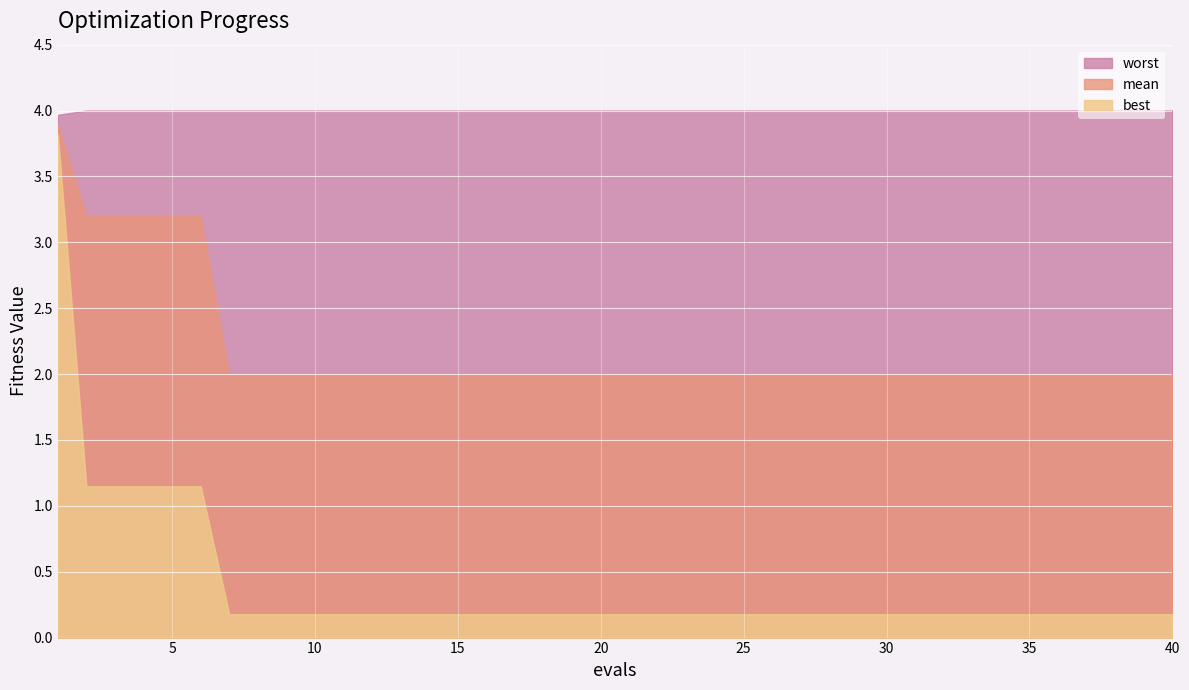

Between 11 and 24, which is larger?

11